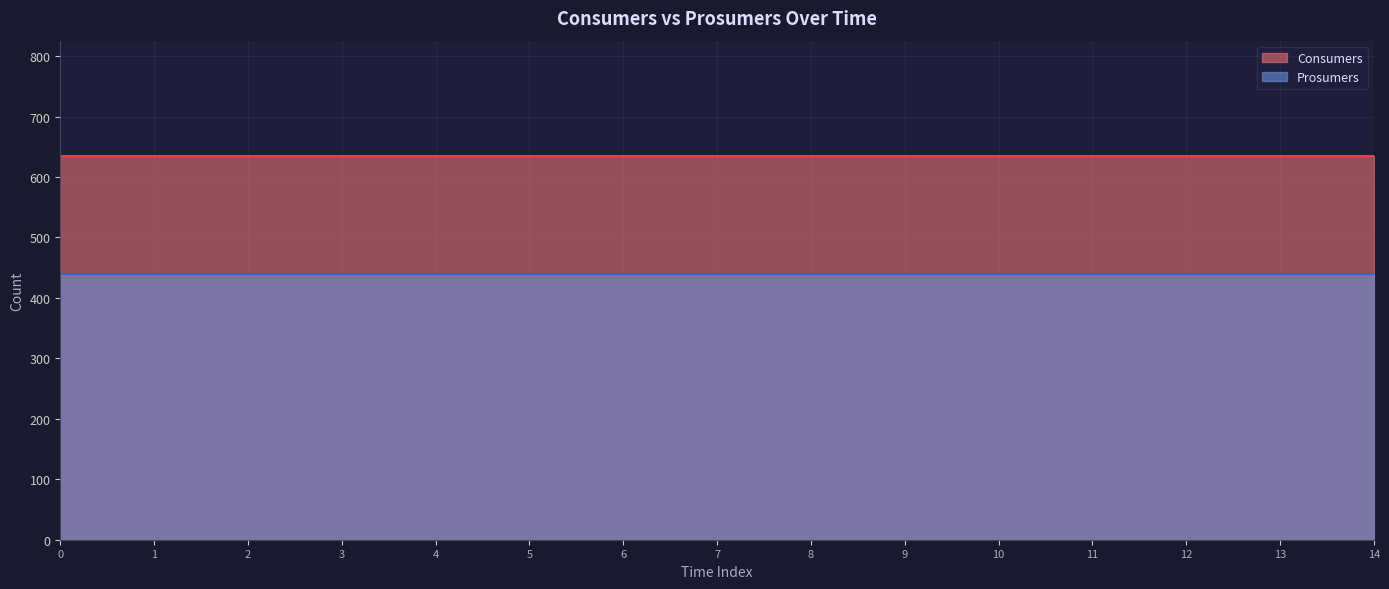

True or false: Prosumers has more than 0 interior local peaks.

False